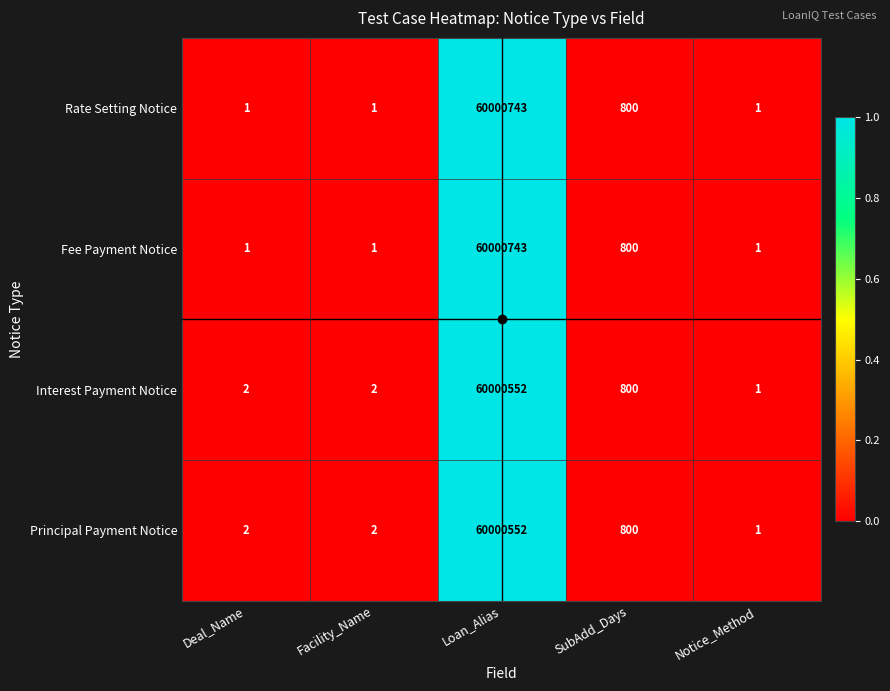

What is the difference between the second highest and second lowest values in the Fee Payment Notice series?

799